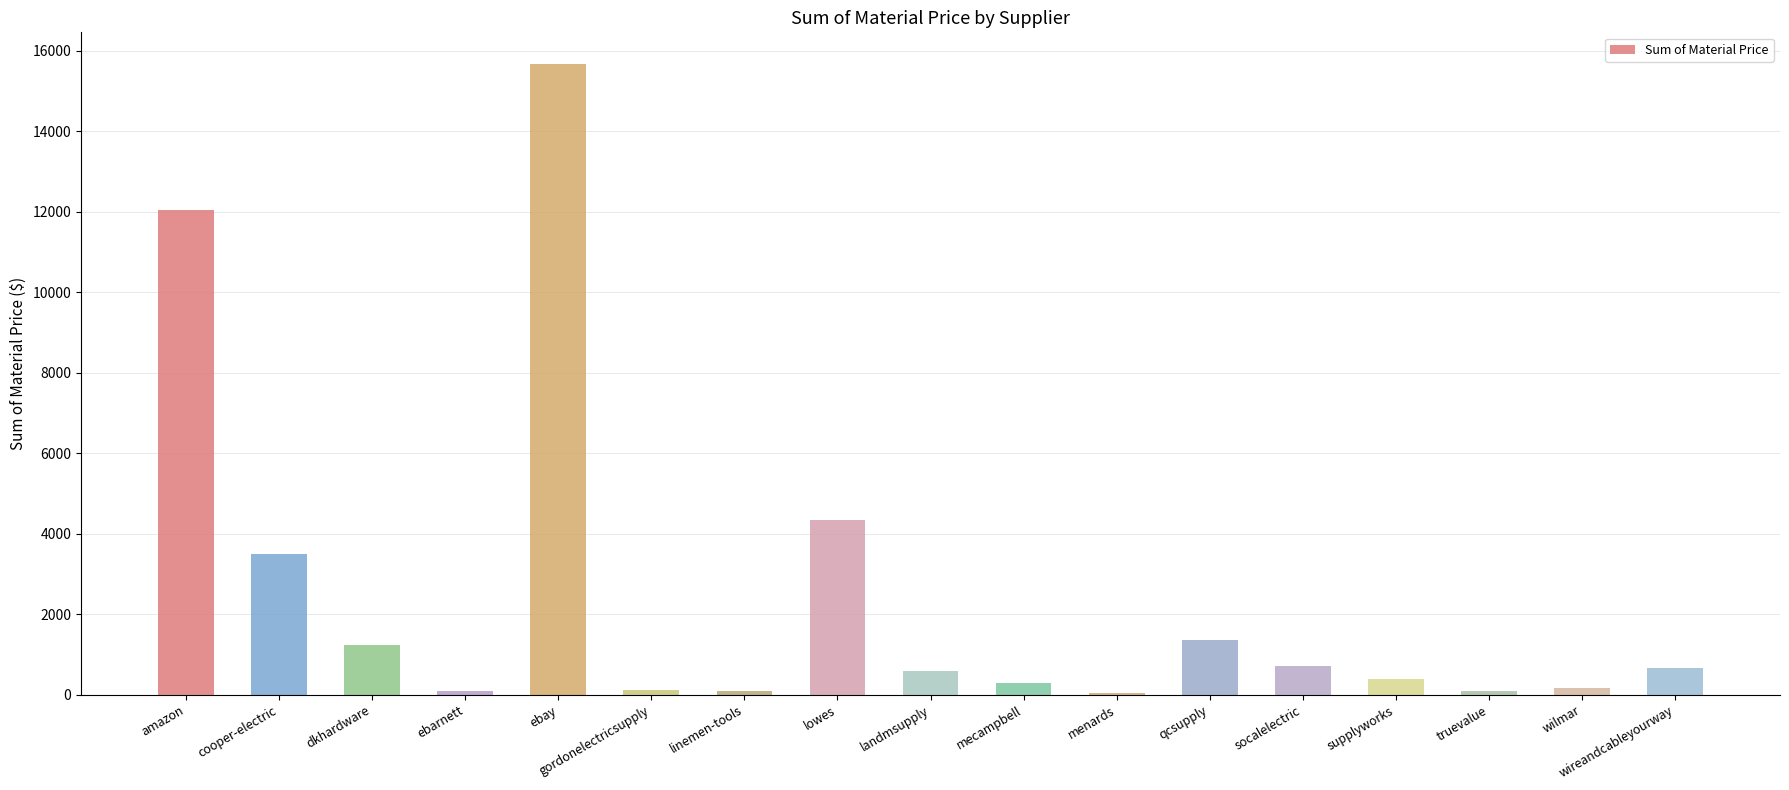

What is the sum of the values at wireandcableyourway and qcsupply?

2016.4